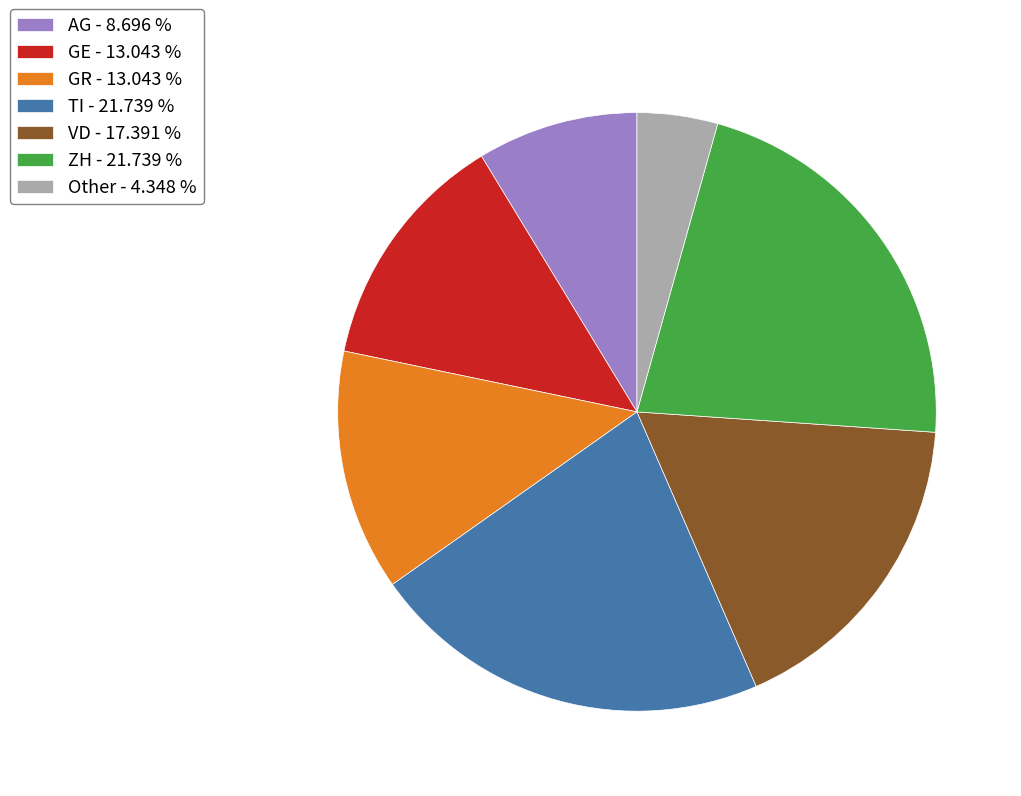

Is it true that AG is 13% of the pie?

False